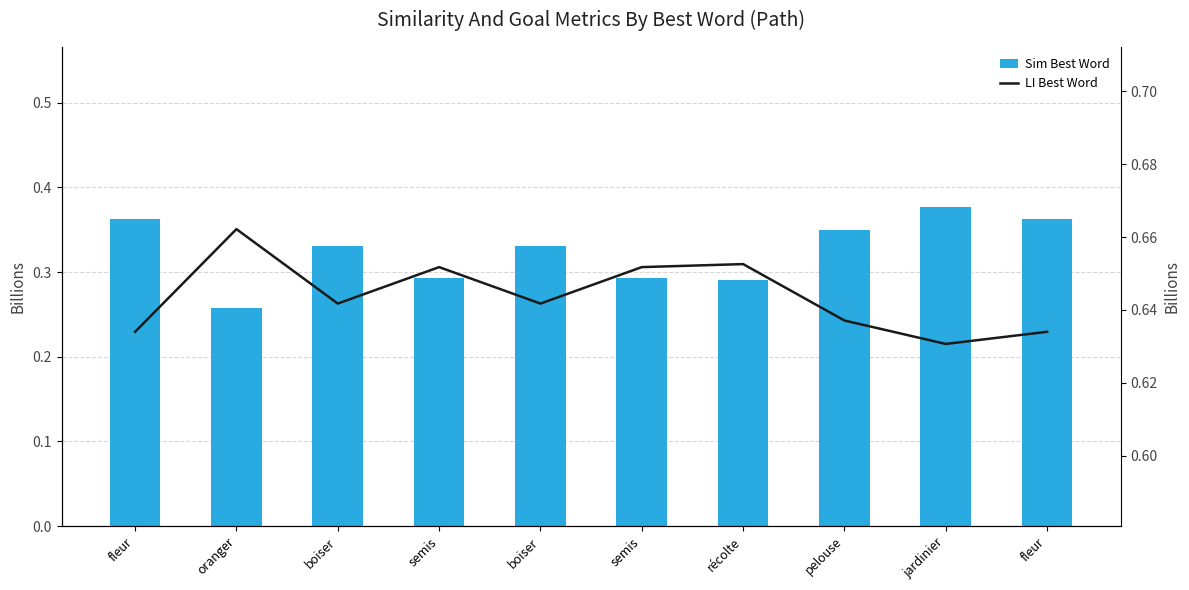

Which label corresponds to the smallest value in the chart?

oranger